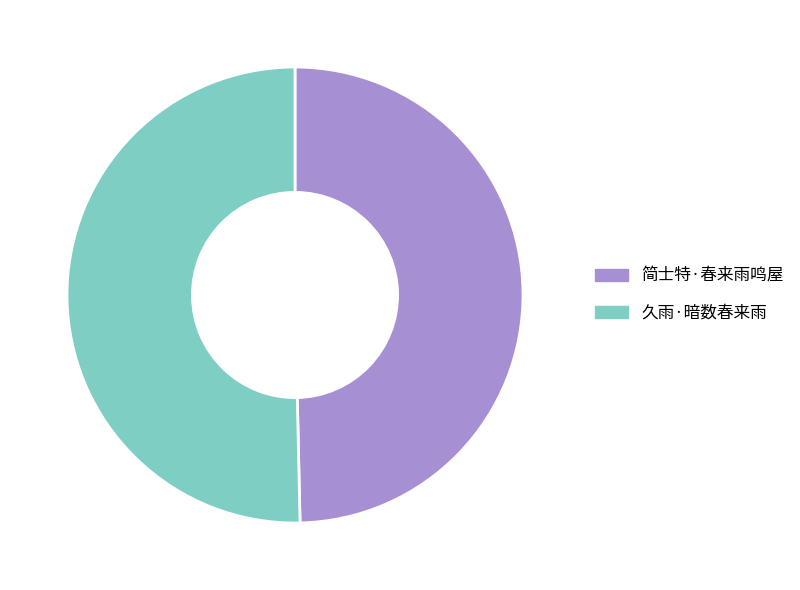

What is the largest slice in the pie chart?

久雨·暗数春来雨